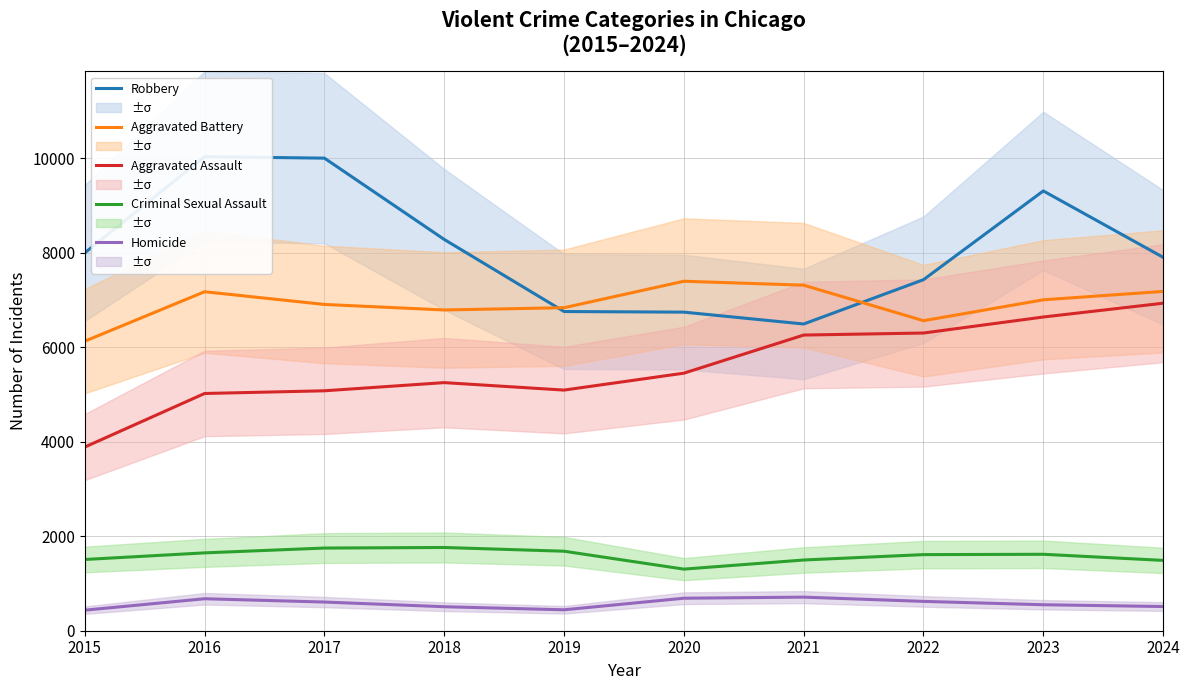

What value does the Aggravated Battery series have at 2023, to the nearest 50?

7000